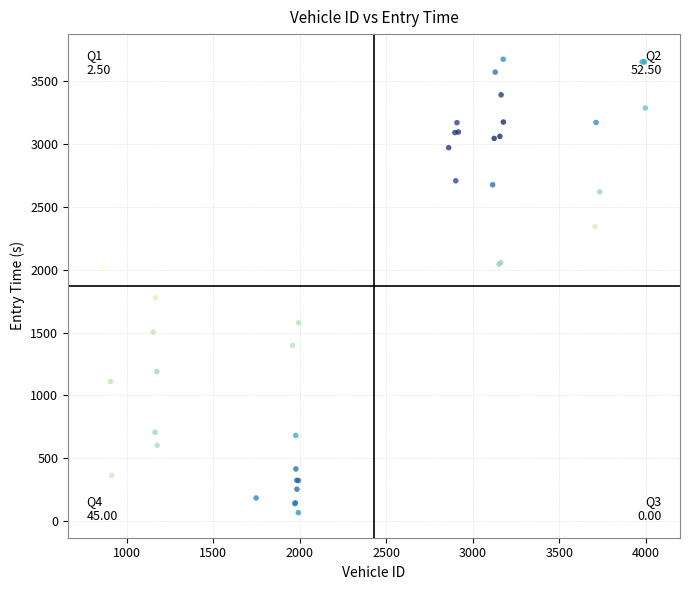

What Y value in the scatter plot is closest to 1872?

1777.5